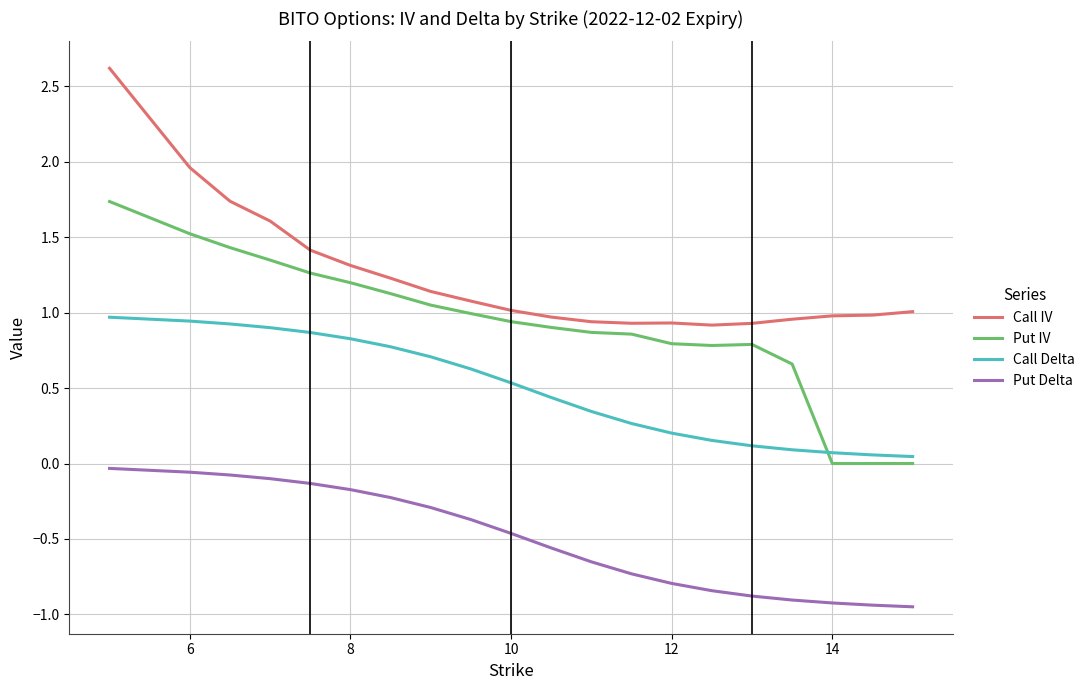

Rank the series by their average value, from highest to lowest.

Call IV, Put IV, Call Delta, Put Delta